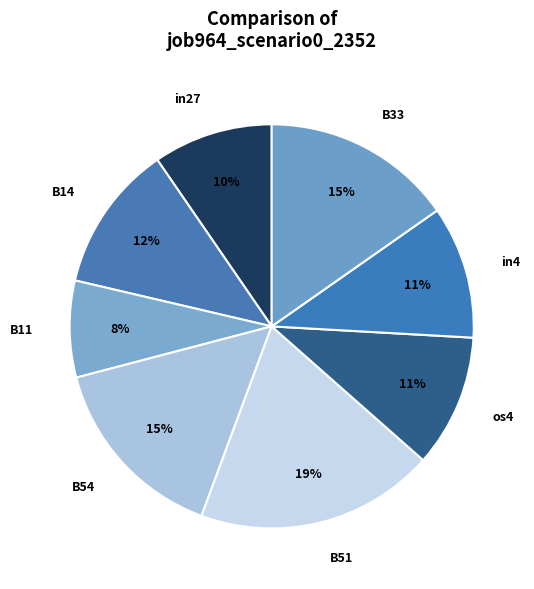

To the nearest percent, what is the combined percentage of B14 and B51?

31%